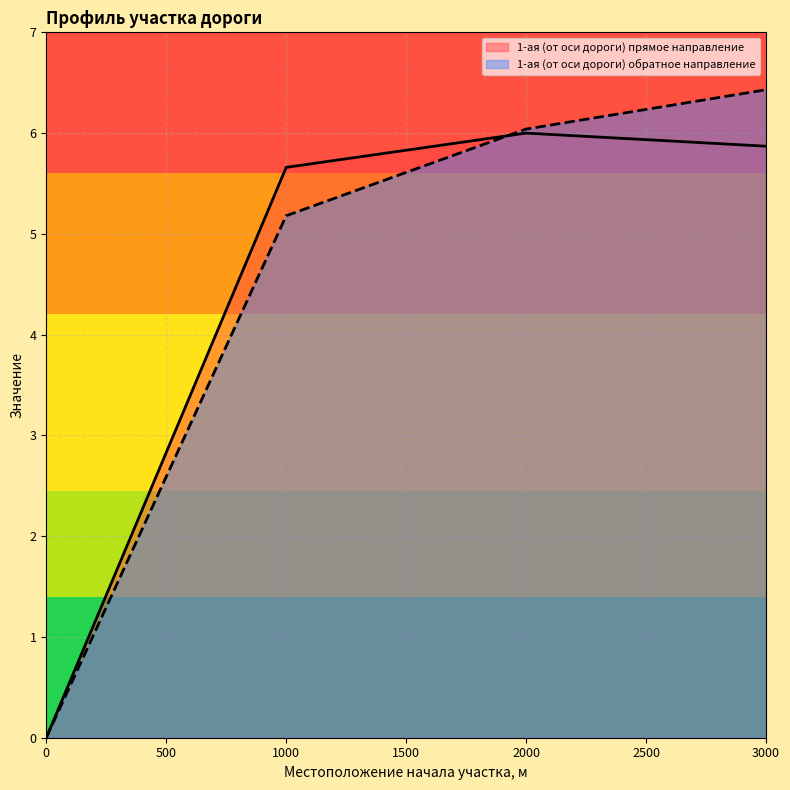

Reading left to right, extract all data points from this chart.

1-ая (от оси дороги) прямое направление: 0=0.0	1000=5.7	2000=6.0	3000=5.9
1-ая (от оси дороги) обратное направление: 0=0.0	1000=5.2	2000=6.0	3000=6.4